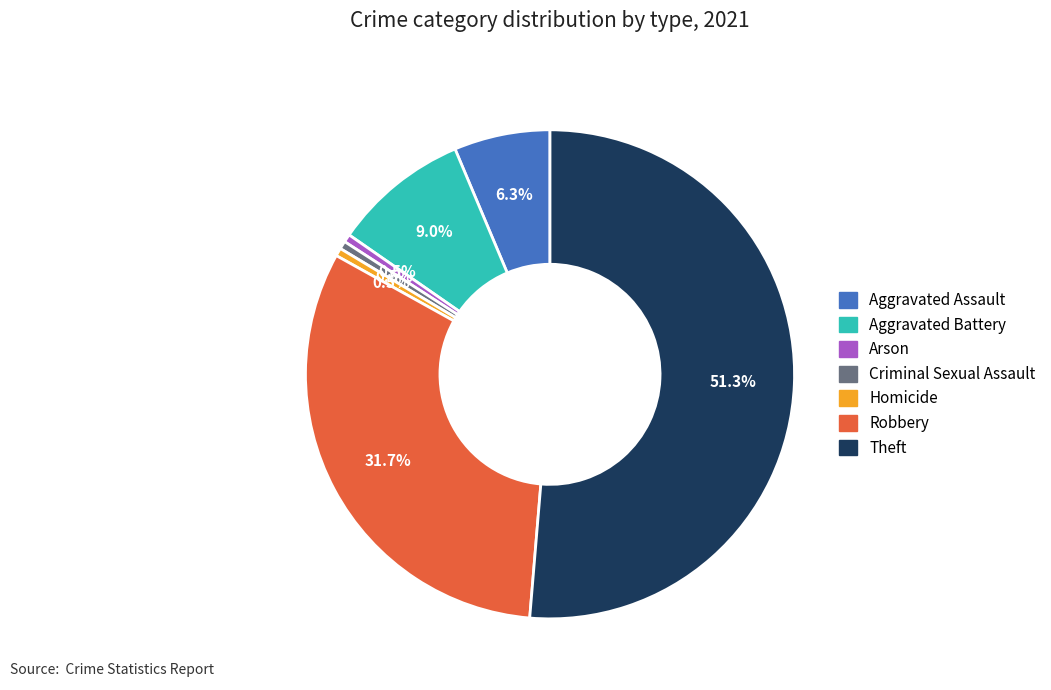

True or false: Robbery accounts for 32% of the total.

True